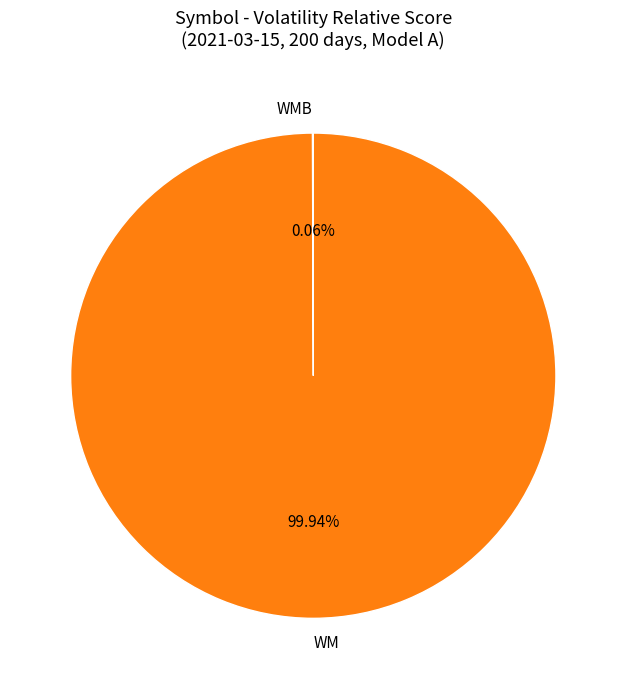

What is the largest slice in the pie chart?

WM